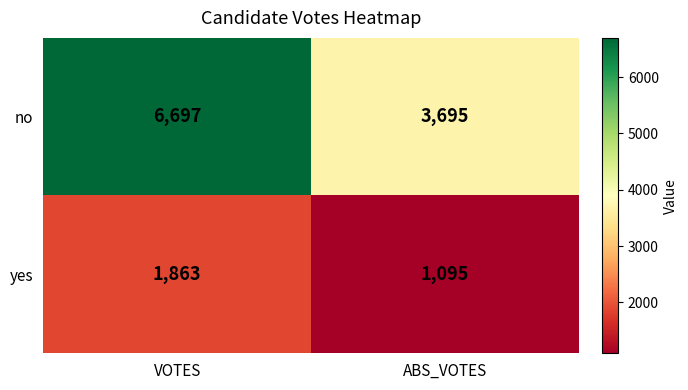

What is the average value of the yes series?

1479